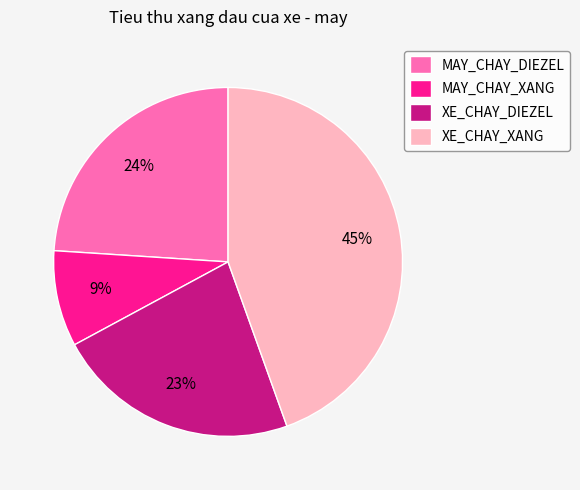

To the nearest percent, what is the average slice percentage?

25%